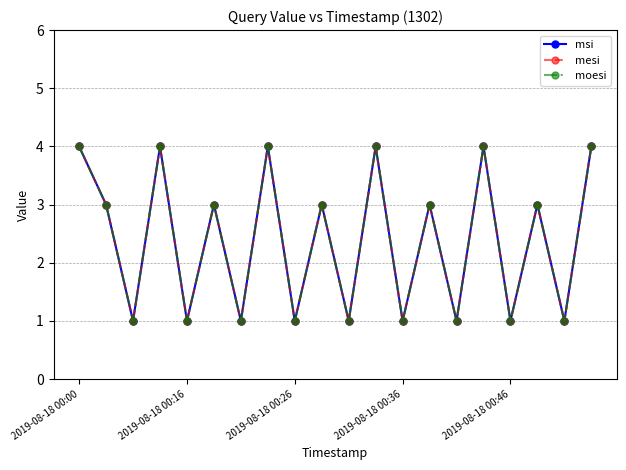

Is this an area chart (filled region under the line)?

No